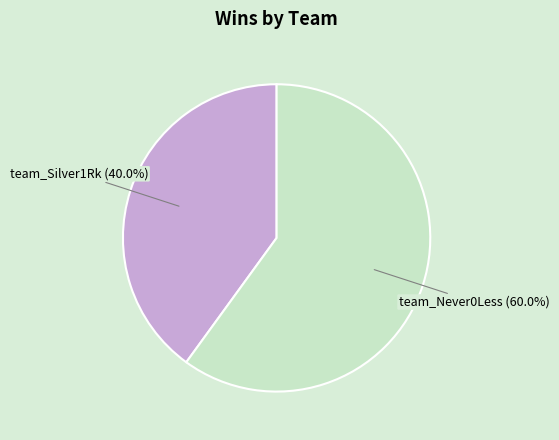

How many segments does this pie chart have?

2